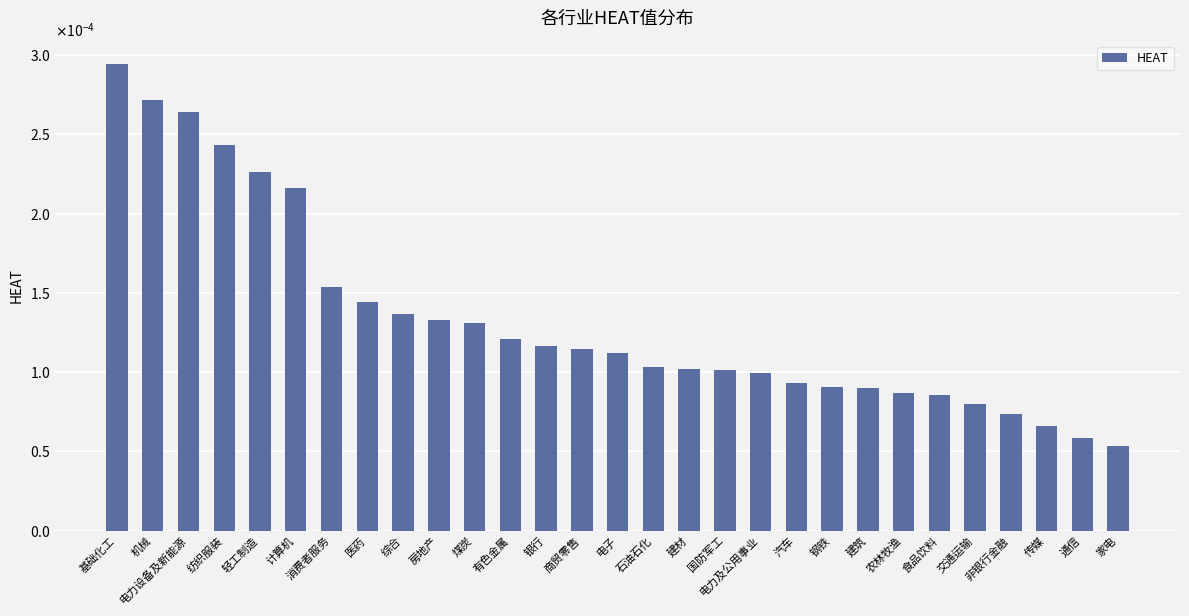

How many values are between 0 and 1?

29